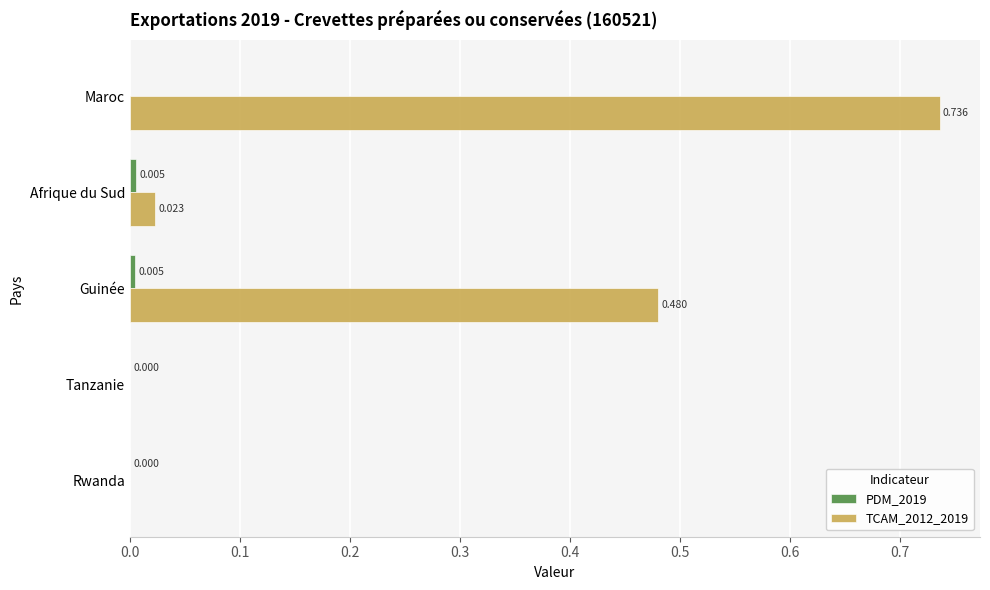

At which category is the sum across all series the highest?

Maroc